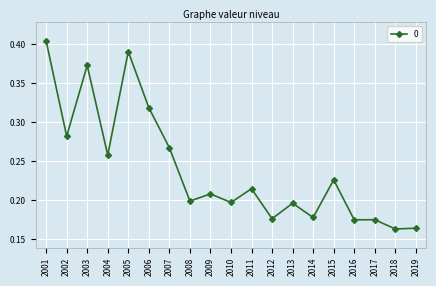

Between 2009 and 2011, which is larger?

2011